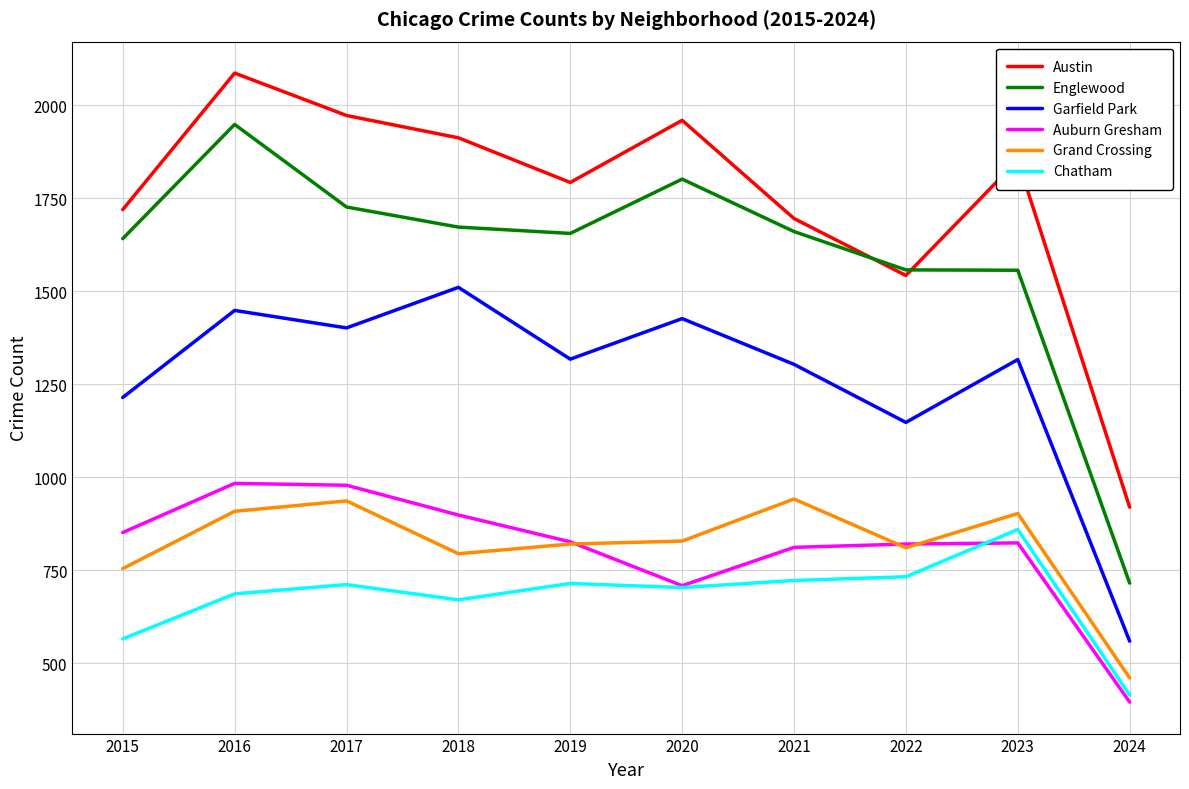

What is the spread (max minus min) of values at 2019?

1078